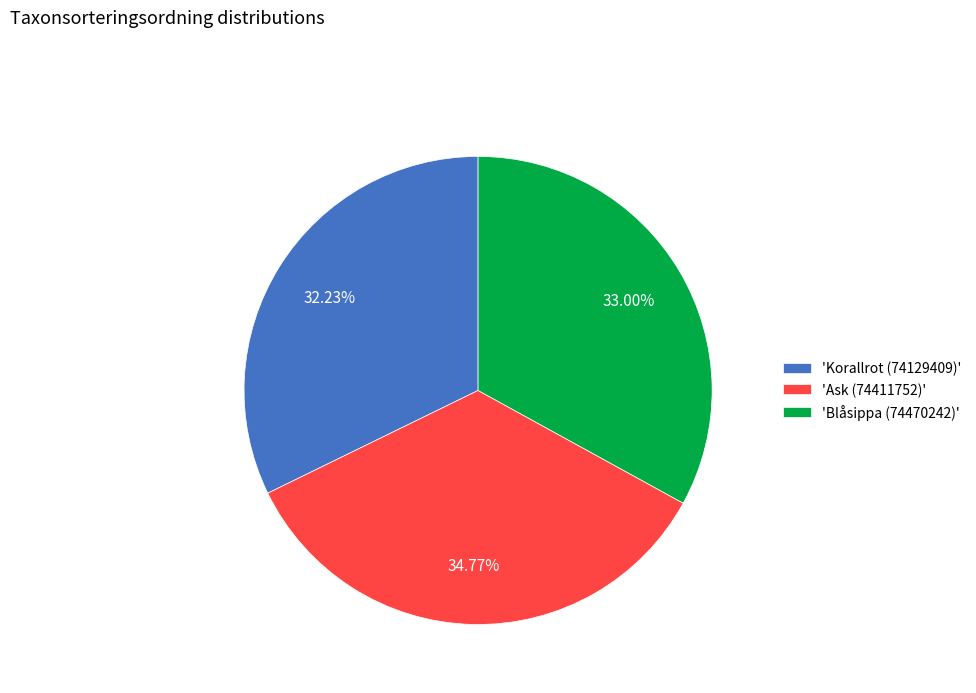

What is the smallest slice in the pie chart?

'Korallrot (74129409)'